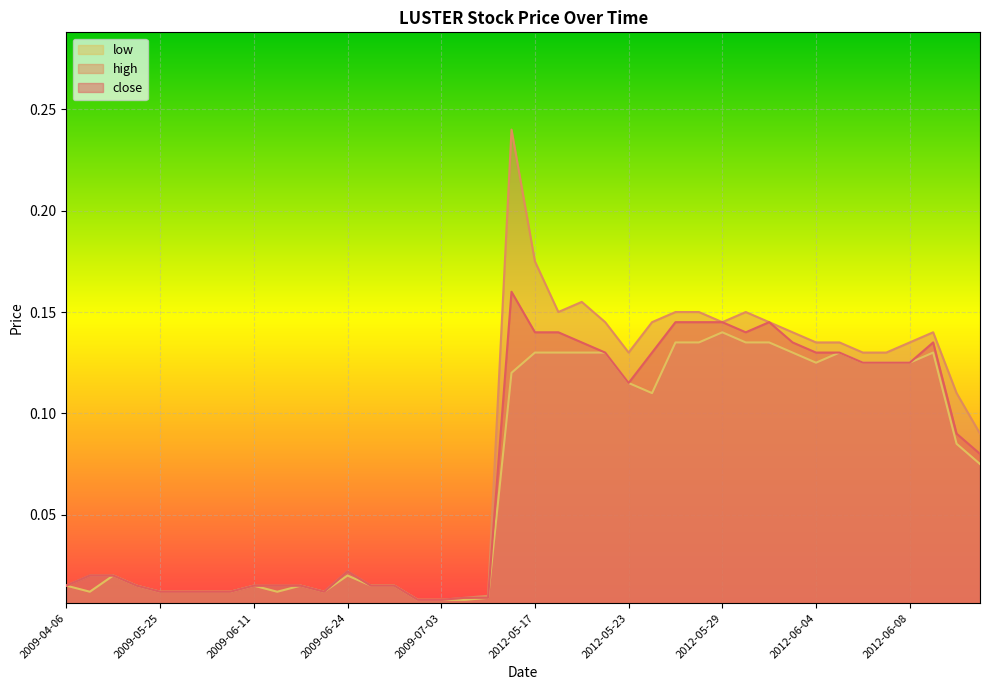

Which series has the largest total across all categories?

high